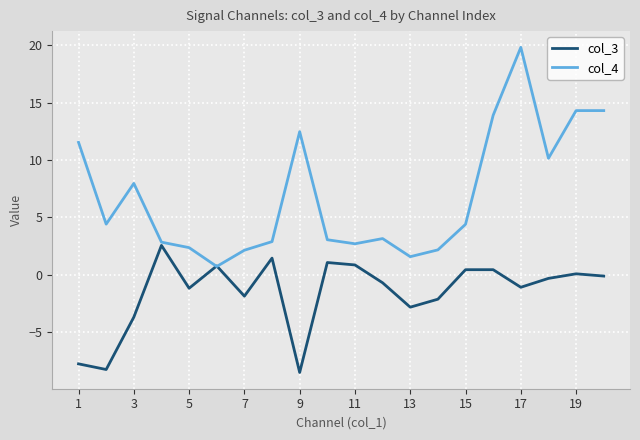

What is the greatest value displayed?

19.8